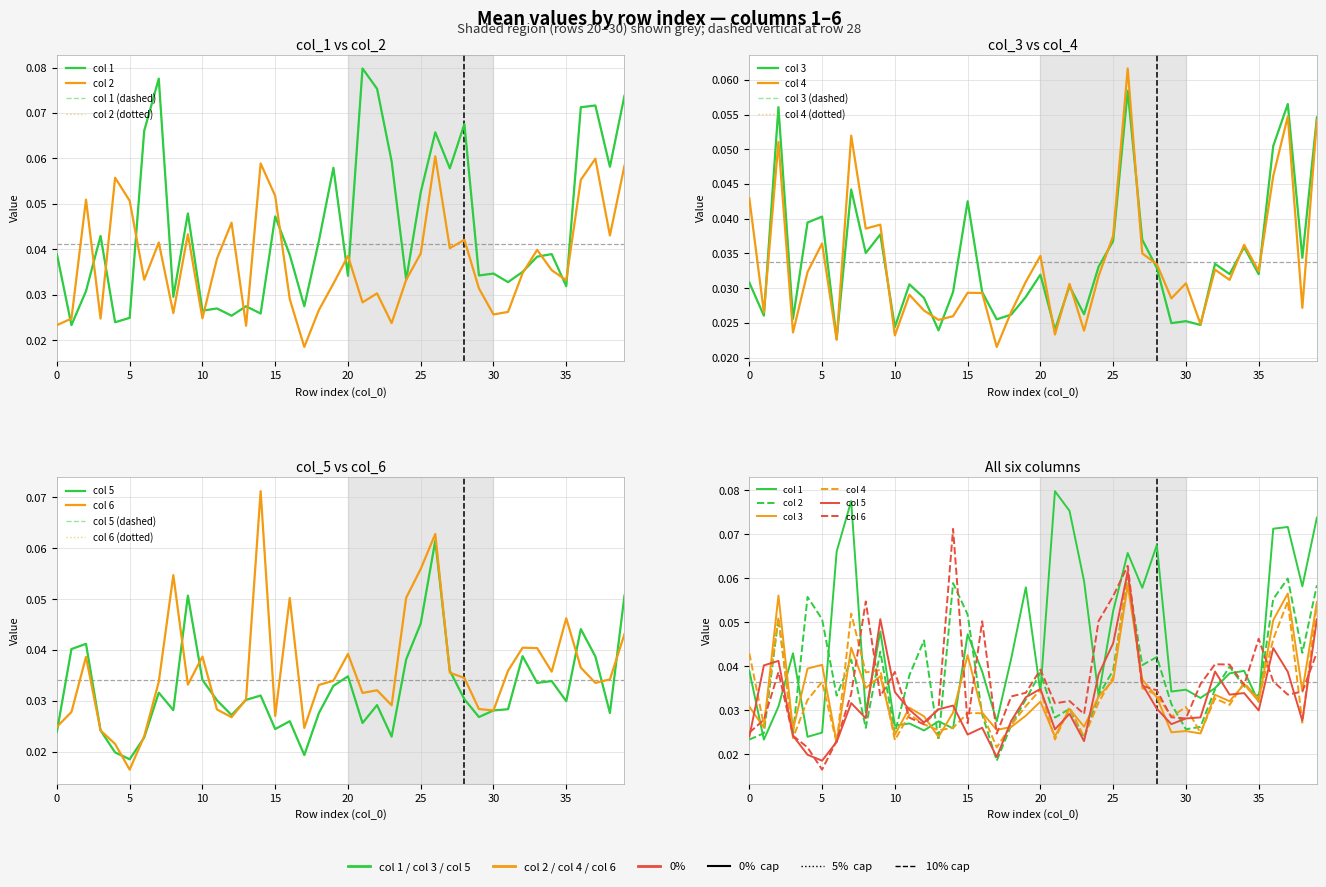

At which category is the sum across all series the highest?

26